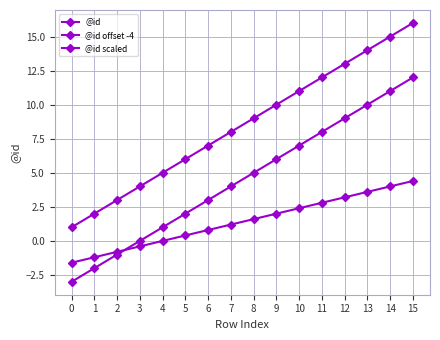

How many lines are shown in the chart?

3